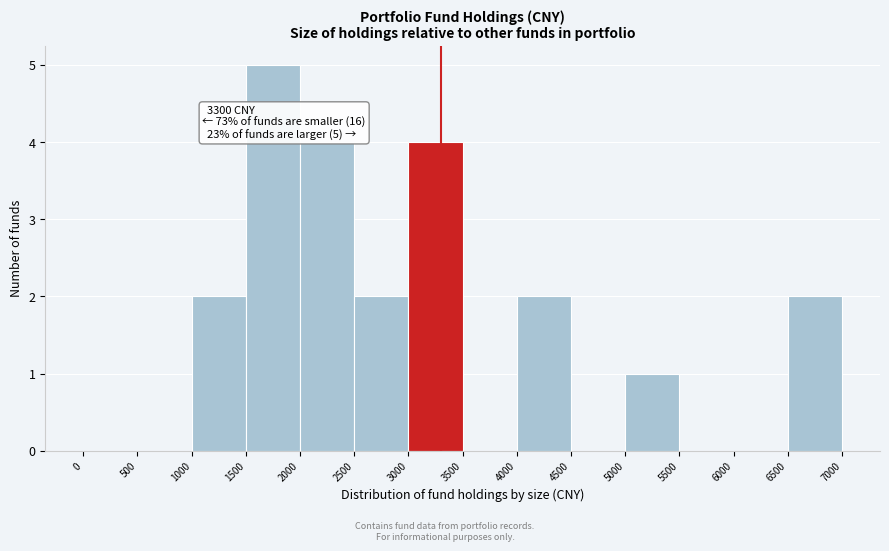

Over which range of the x-axis is the bar tallest?

1500 to 2000